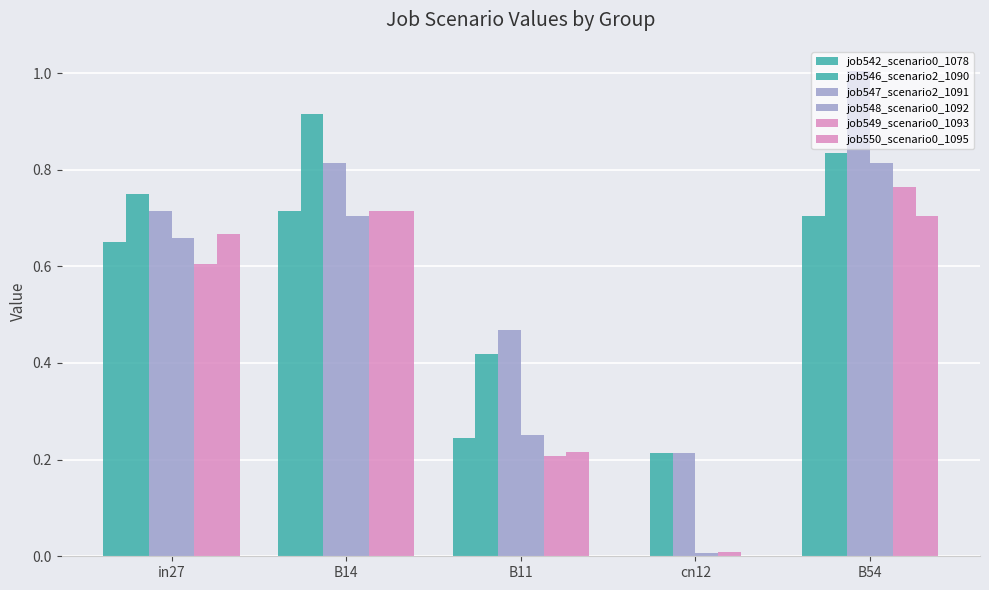

Reading left to right, list all the values displayed in this chart.

job542_scenario0_1078: 0.7	0.7	0.2	0.0	0.7
job546_scenario2_1090: 0.8	0.9	0.4	0.2	0.8
job547_scenario2_1091: 0.7	0.8	0.5	0.2	1.0
job548_scenario0_1092: 0.7	0.7	0.3	0.0	0.8
job549_scenario0_1093: 0.6	0.7	0.2	0.0	0.8
job550_scenario0_1095: 0.7	0.7	0.2	0.0	0.7